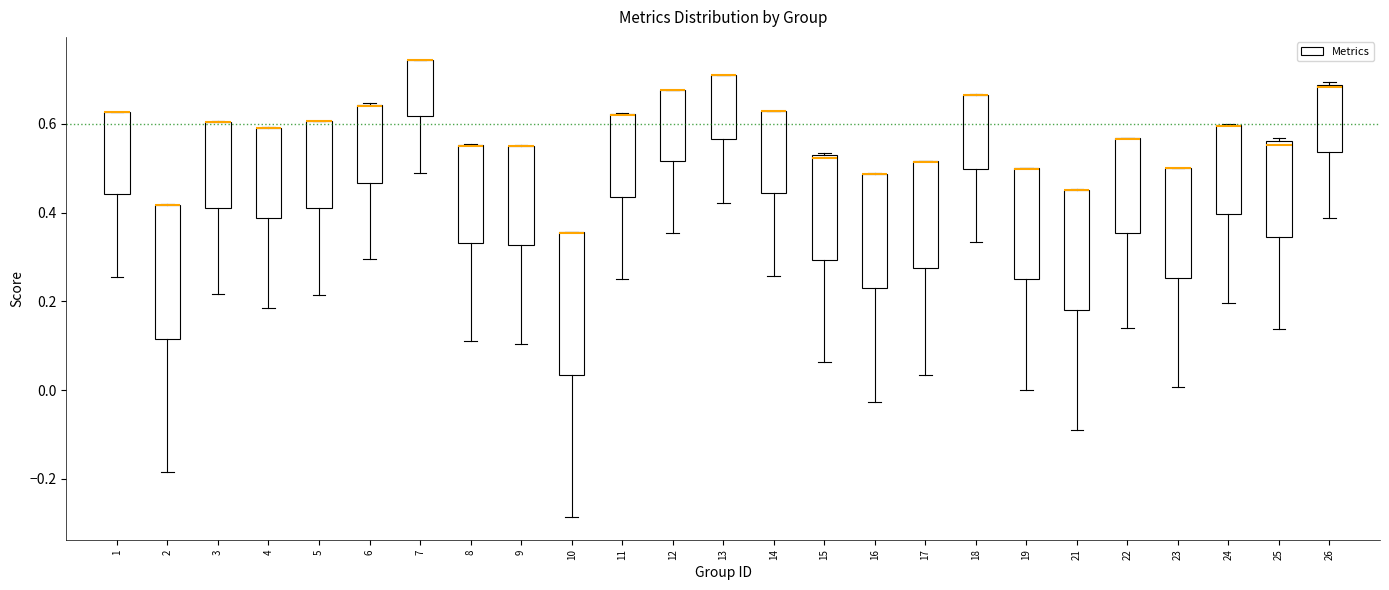

Where is the lower edge of the box at x = 3 on the y-axis? The values are not printed on the chart, so give them approximately, as read against the axis.

0.40